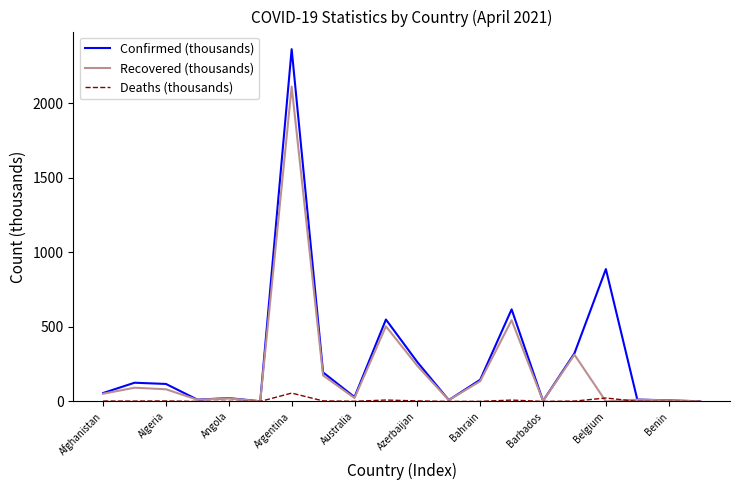

What is the greatest value displayed?

2363.3